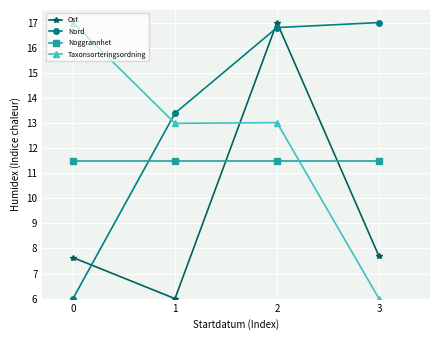

The value of Ost at 0 is 13.1. True or false?

False